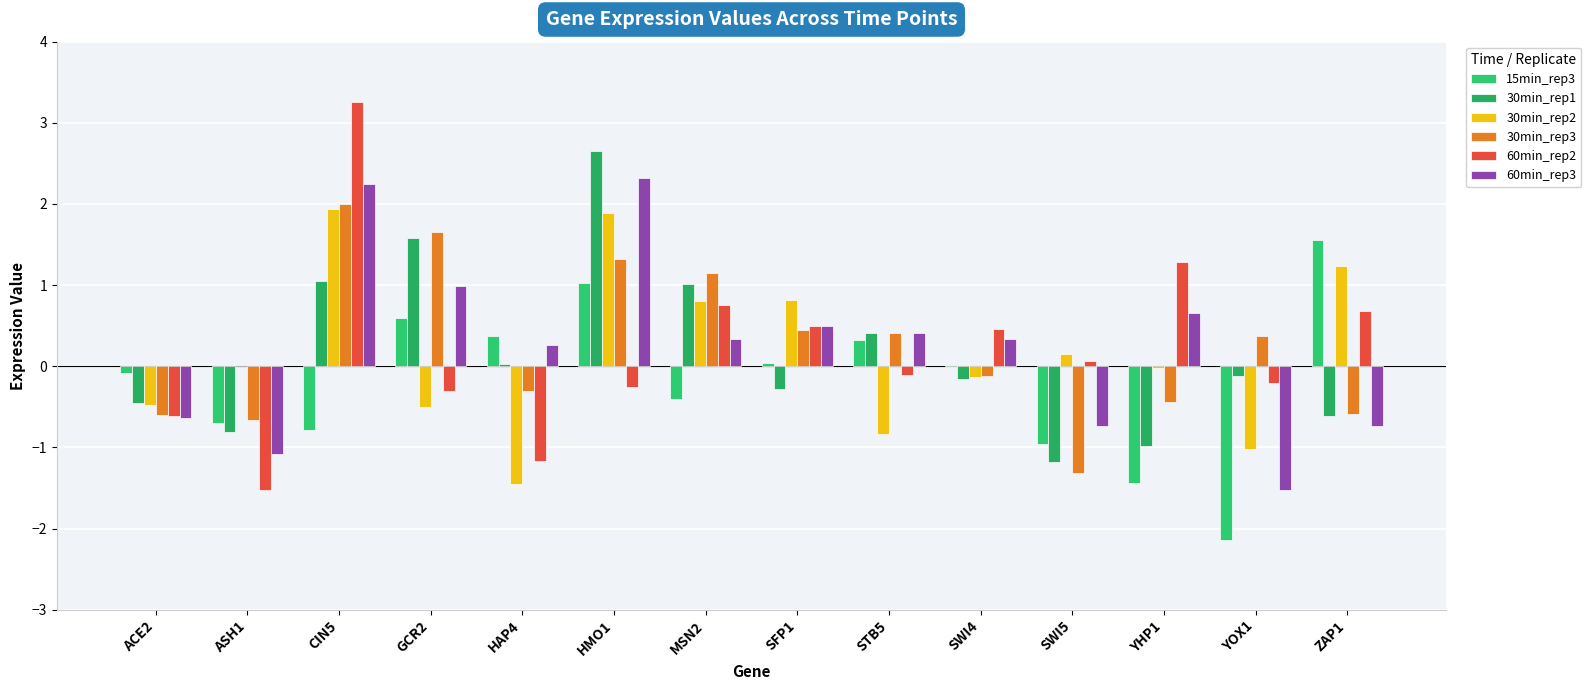

True or false: 60min_rep2 has a value of 2.0 at YHP1.

False